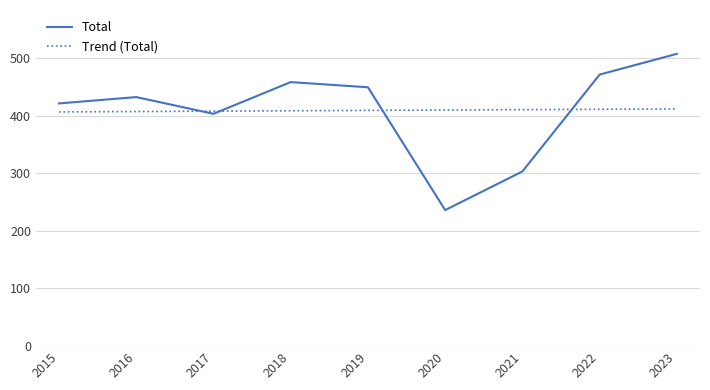

Rank the categories by Total value from lowest to highest.

2020, 2021, 2017, 2015, 2016, 2019, 2018, 2022, 2023